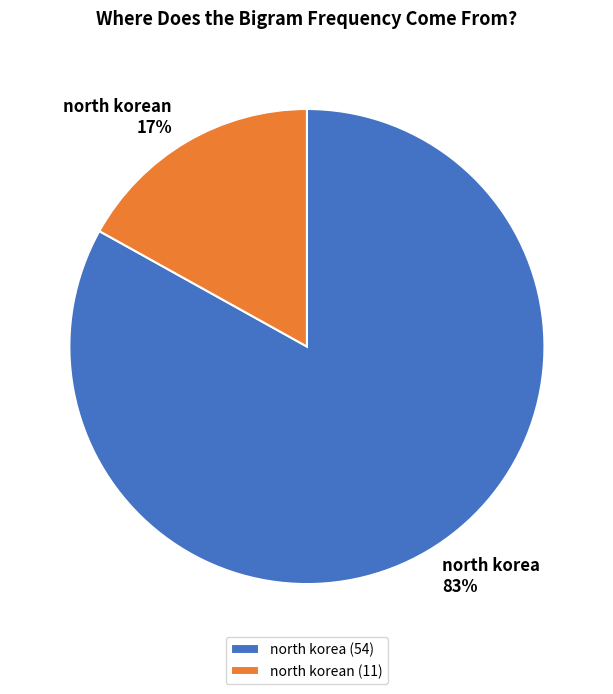

Do north korea and north korean together represent more than half of the pie?

Yes